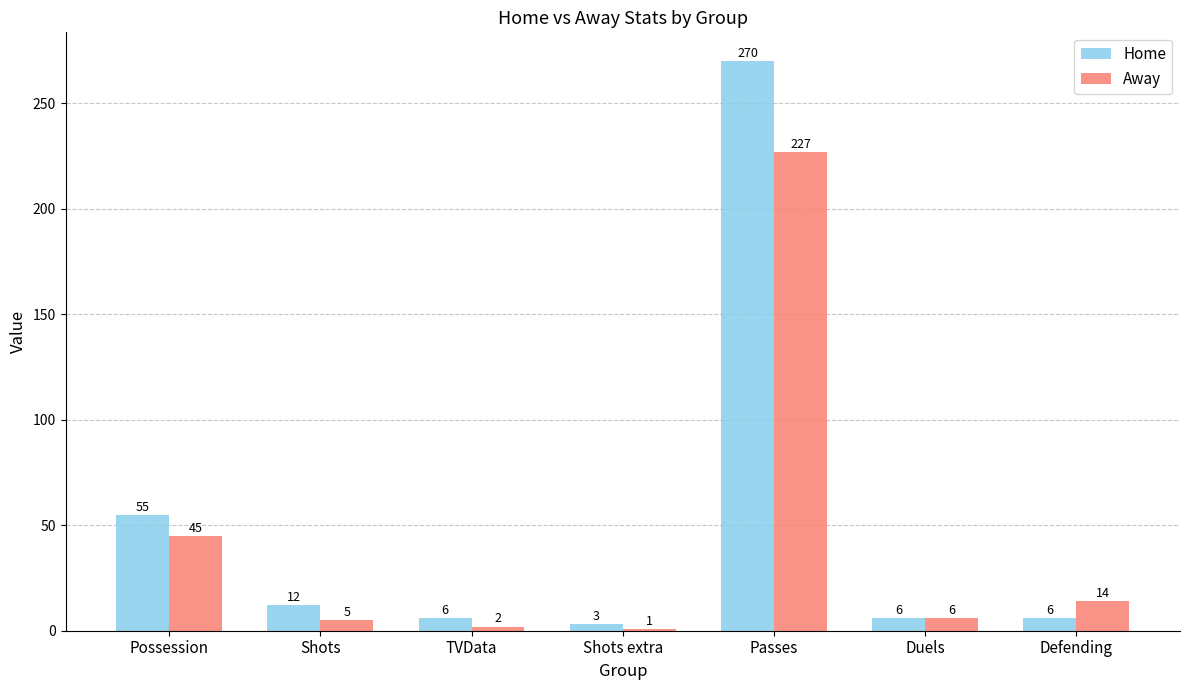

What position from the right is Possession?

7